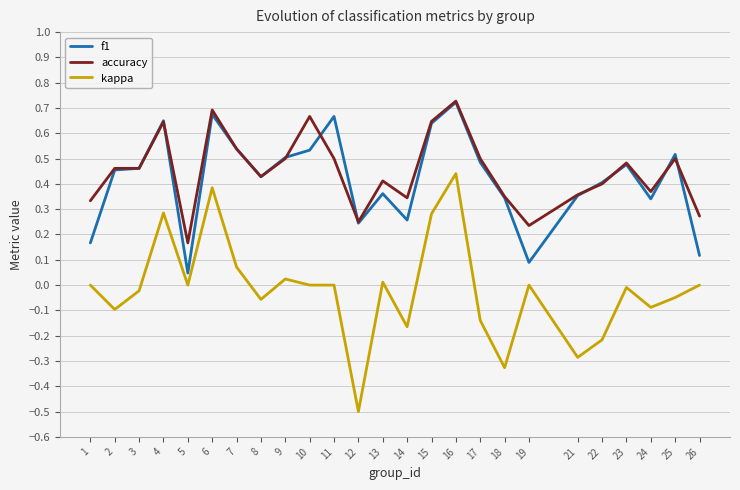

At how many categories does at least one series exceed 0?

25